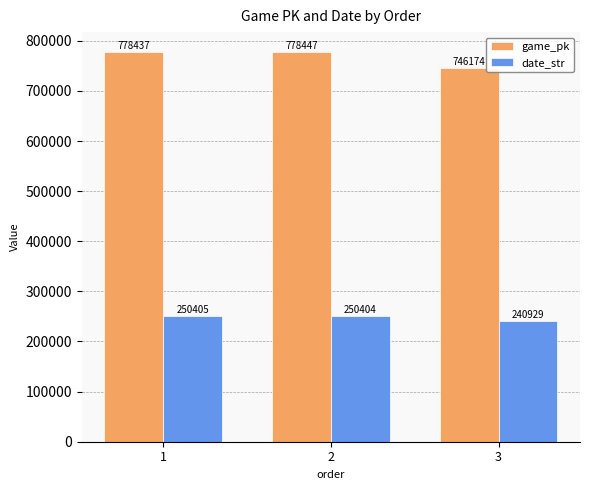

The date_str series shows 250404 at 2. True or false?

True